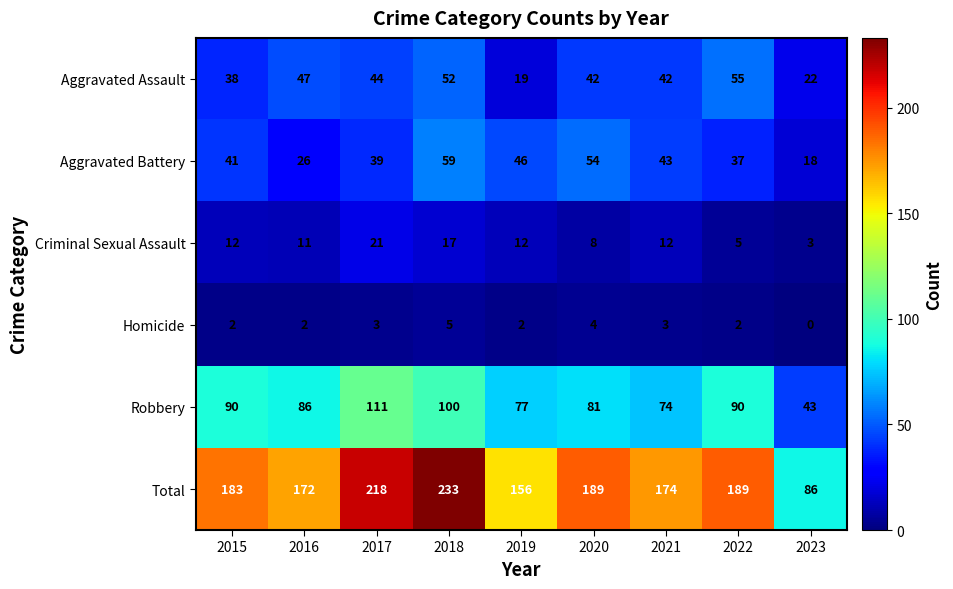

What is the difference between the maximum and minimum values in the Aggravated Battery series?

41